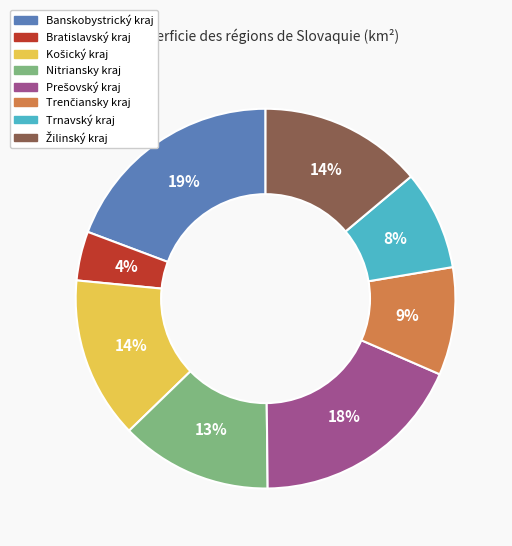

How many slices are in this pie chart?

8